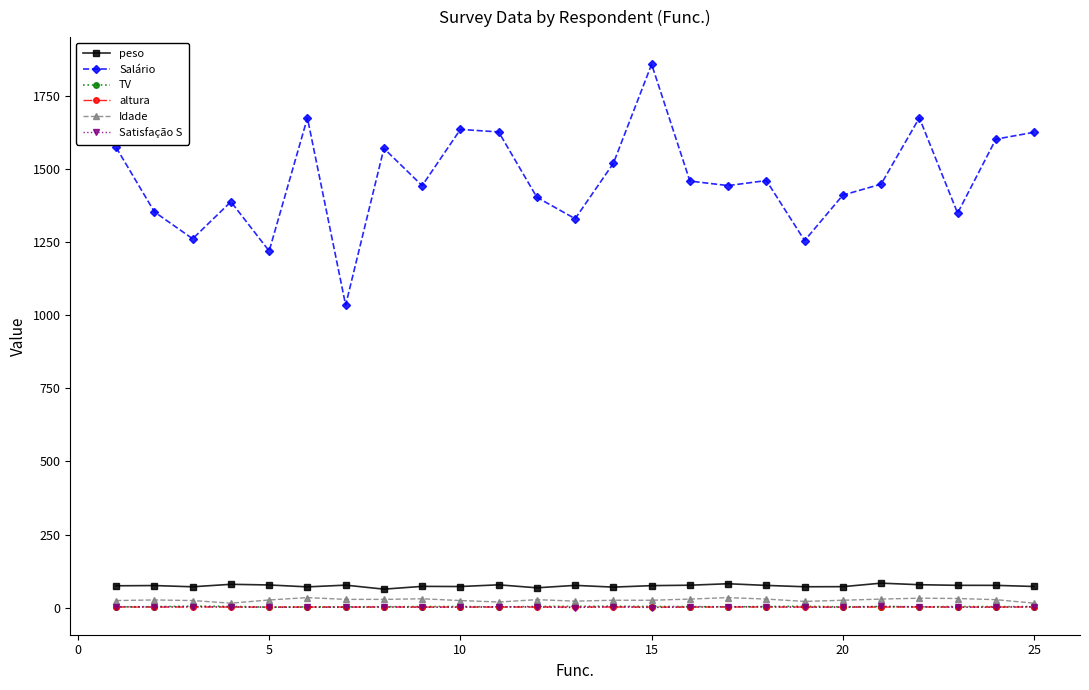

What is the difference between the maximum and minimum values in the altura series?

0.3